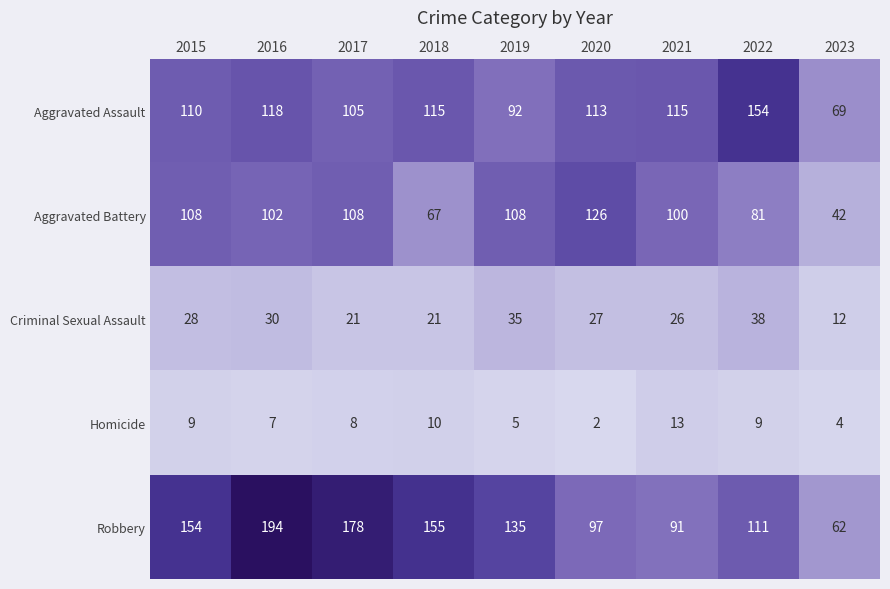

Rank the categories by Robbery value from lowest to highest.

2023, 2021, 2020, 2022, 2019, 2015, 2018, 2017, 2016